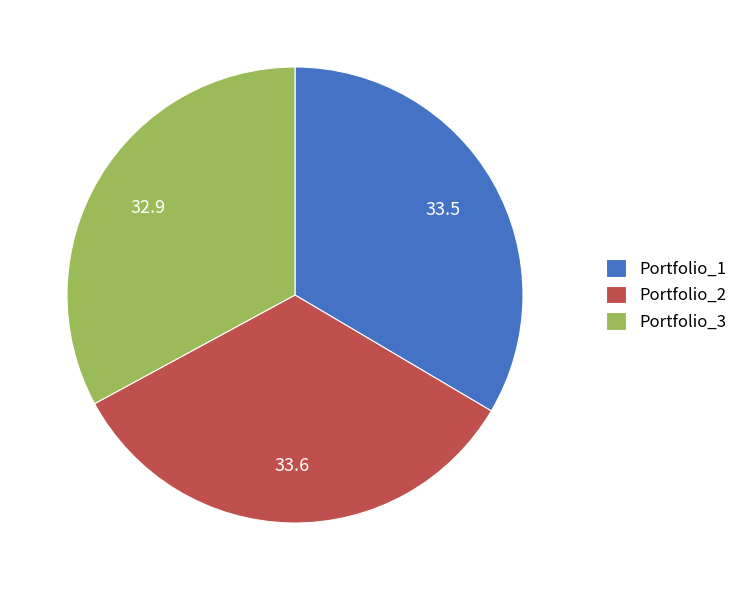

Is Portfolio_3 the majority of the pie?

No